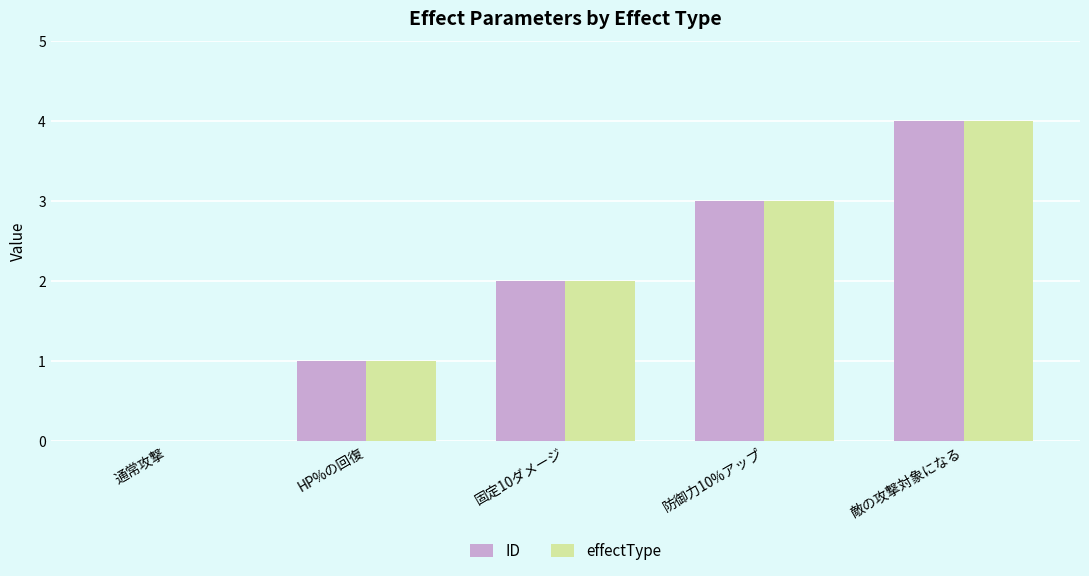

True or false: effectType has a value of -1 at 通常攻撃.

False